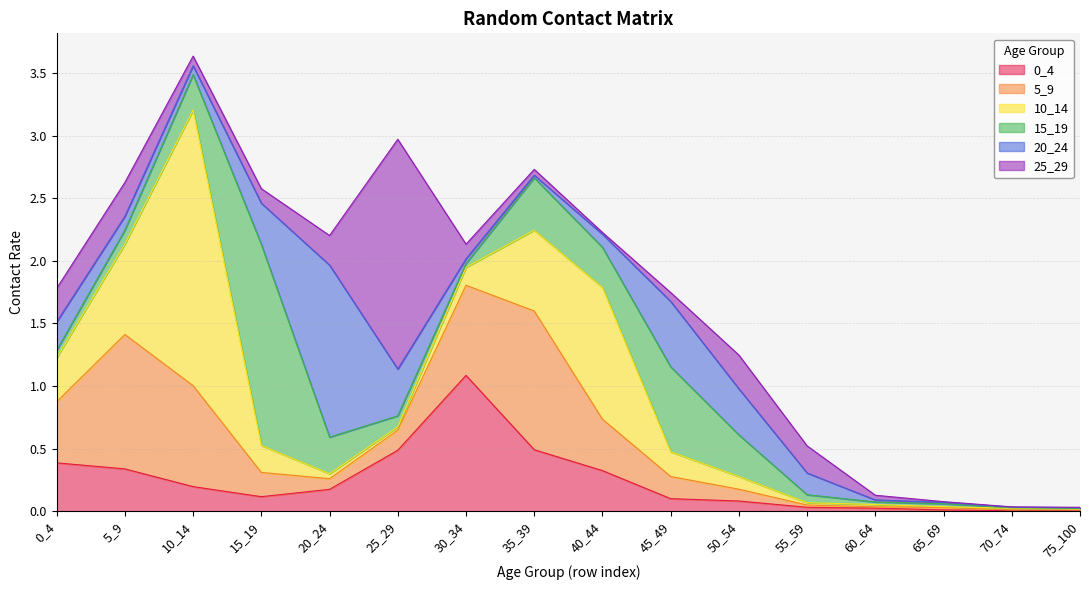

True or false: 15_19 has a value of 2.5 at 15_19.

False